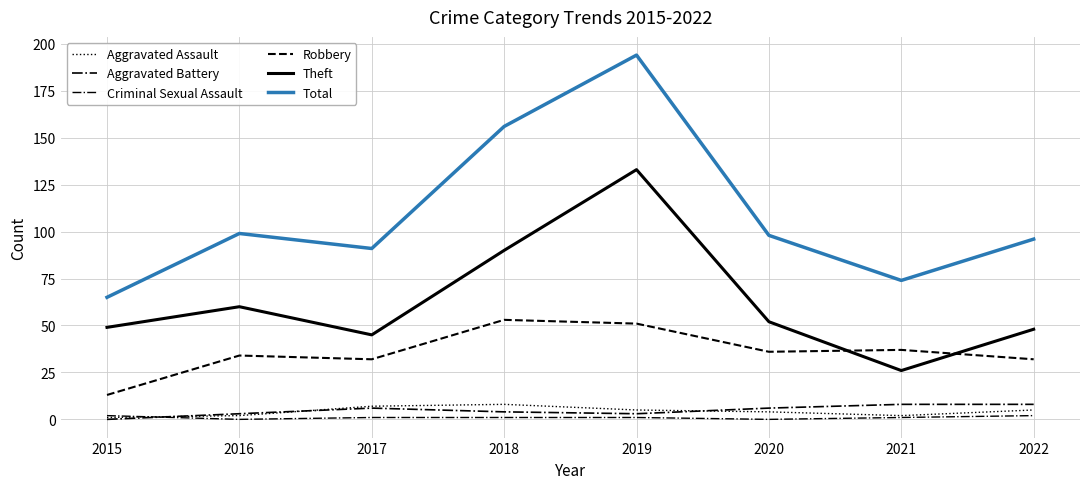

True or false: Criminal Sexual Assault and Total cross at least once.

False